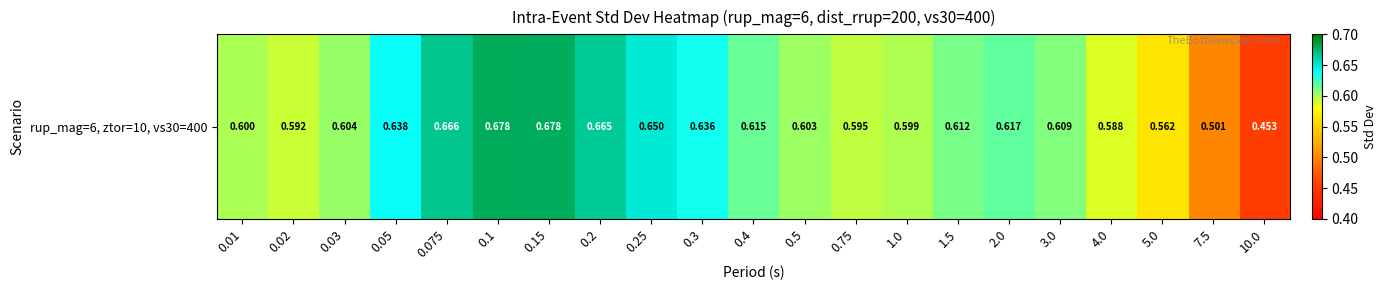

Reading right to left, list all the values displayed in this chart.

0.5	0.5	0.6	0.6	0.6	0.6	0.6	0.6	0.6	0.6	0.6	0.6	0.6	0.7	0.7	0.7	0.7	0.6	0.6	0.6	0.6